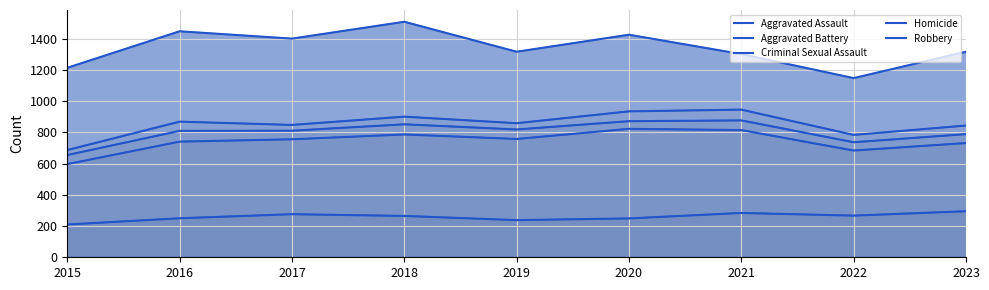

Which series has the largest total across all categories?

Robbery